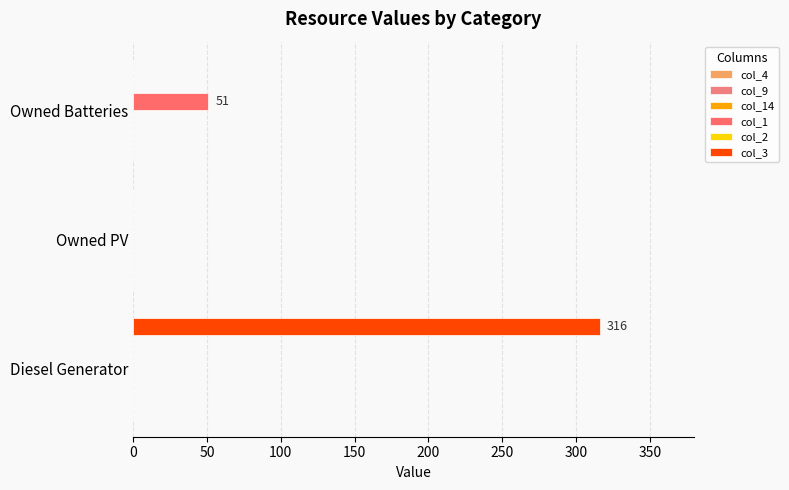

How many data points does each series have?

3